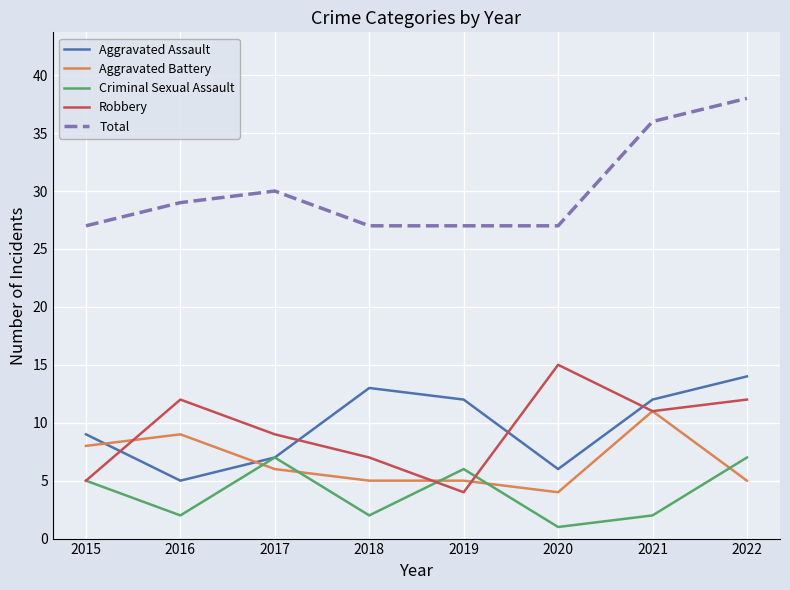

True or false: Robbery and Total cross at least once.

False